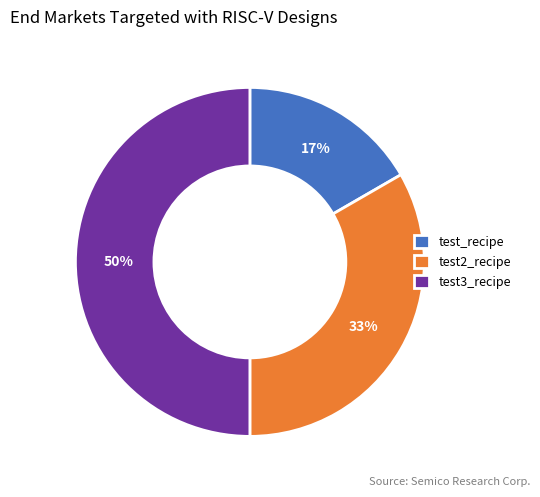

Combined, do test_recipe and test3_recipe account for over 50%?

Yes